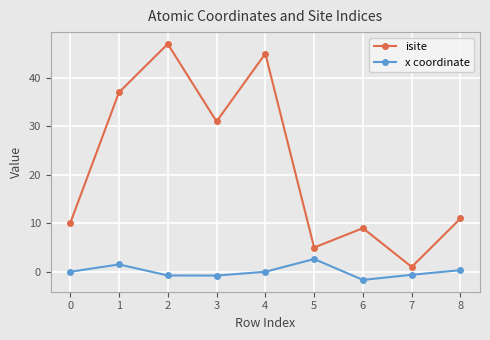

What is the sum of the x coordinate values at 1 and 0?

1.5